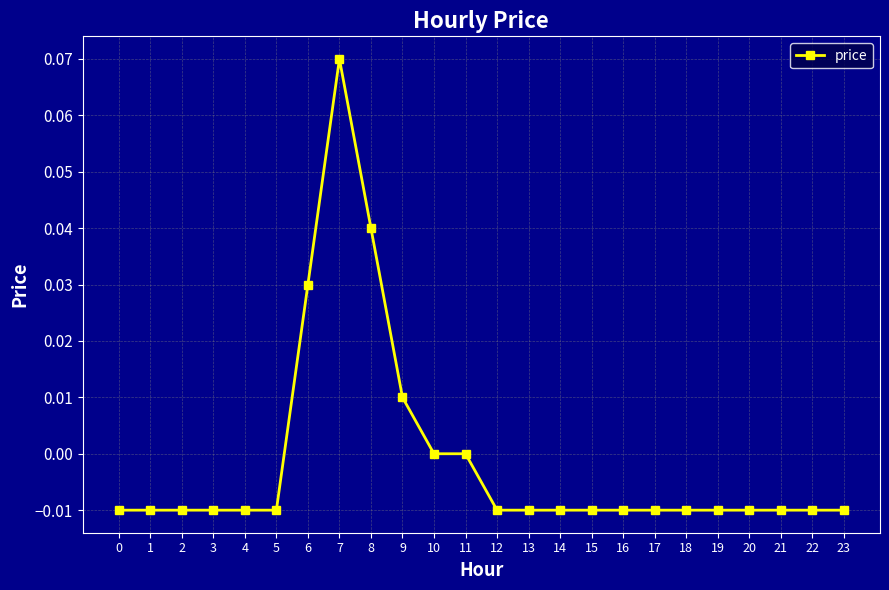

Which category has the highest value across all series?

7